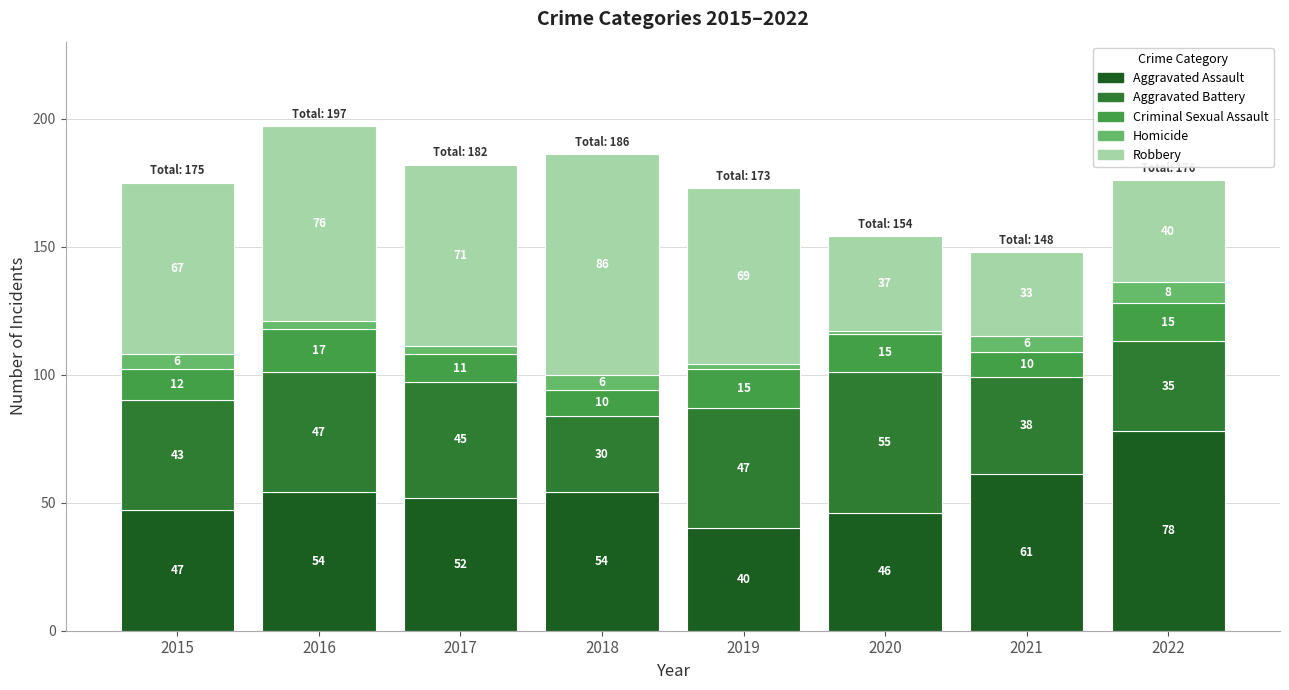

What is the lowest value of the Aggravated Assault series?

40